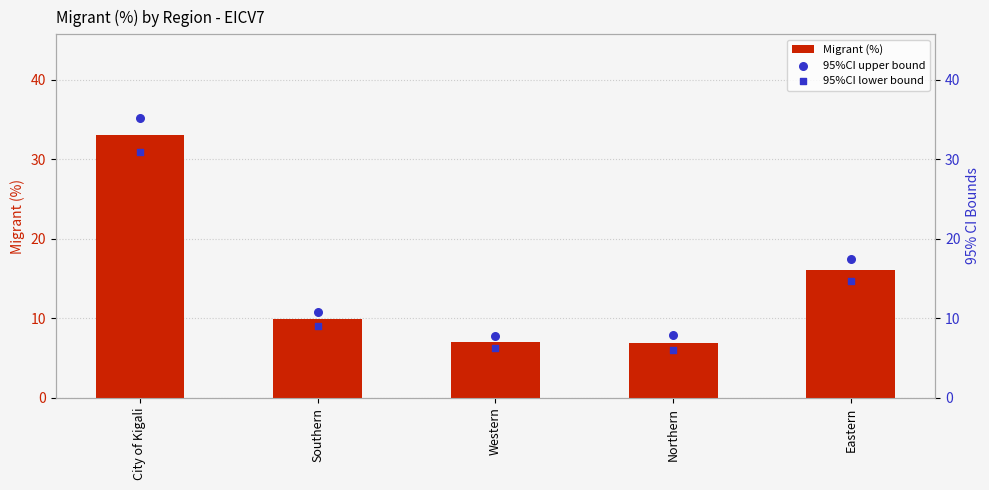

At which category is the sum across all series the highest?

City of Kigali